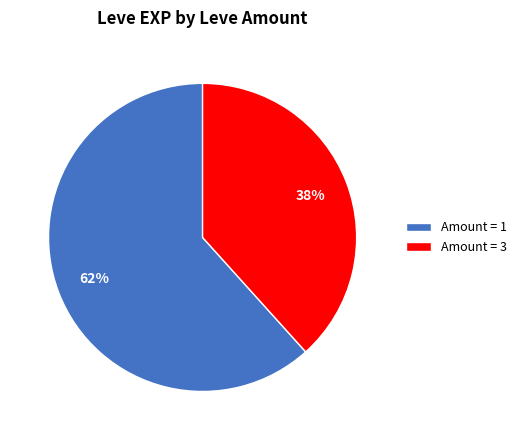

Which slice is the largest?

Amount = 1